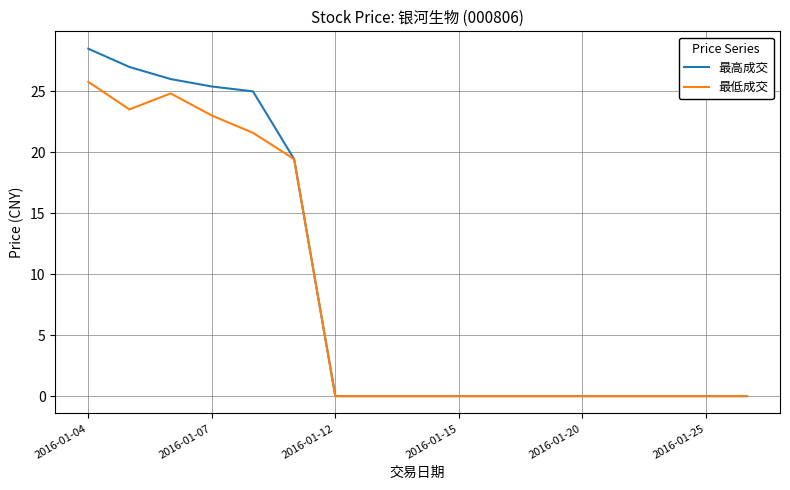

List the series in order of their peak value, lowest first.

最低成交, 最高成交